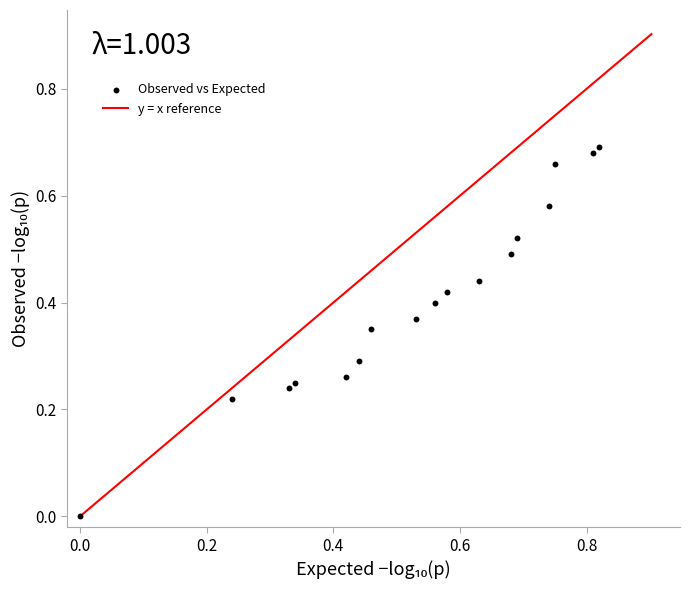

What is the range of X values (max minus min)?

0.8